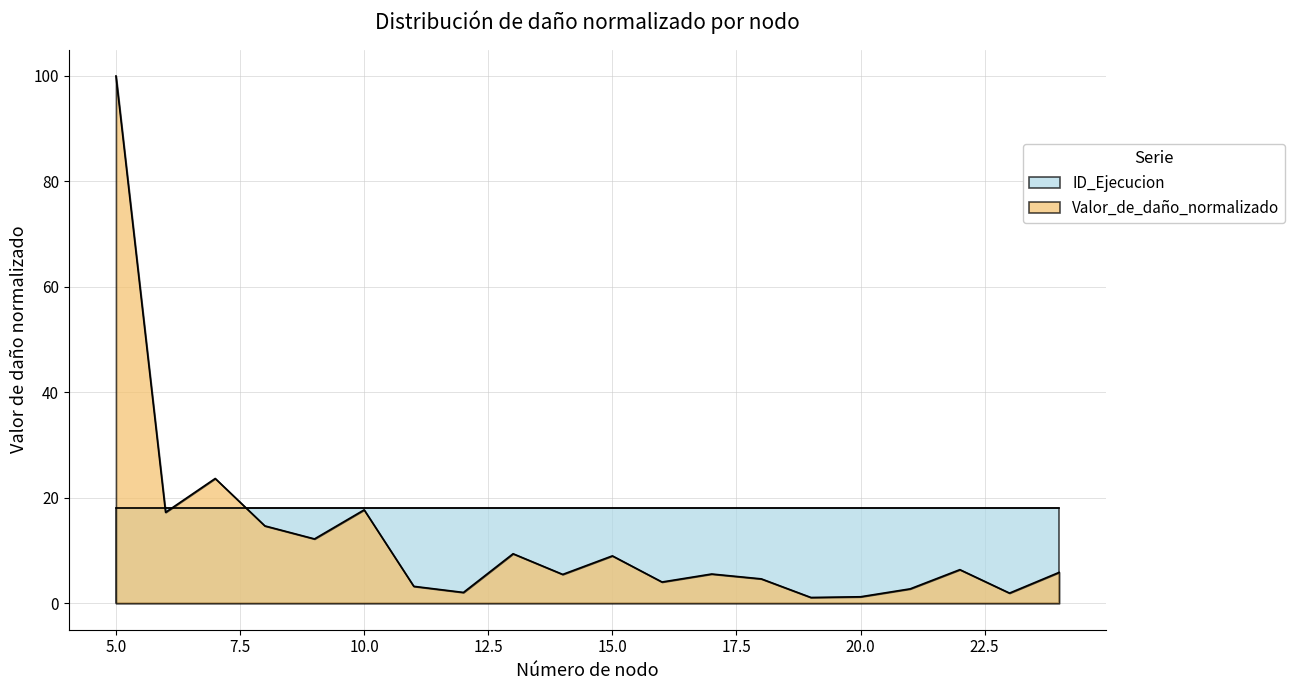

Reading right to left, what are all the values shown in this chart?

5.9	1.9	6.4	2.7	1.2	1.1	4.6	5.6	4.0	9.0	5.5	9.4	2.1	3.2	17.7	12.2	14.7	23.7	17.3	100.0